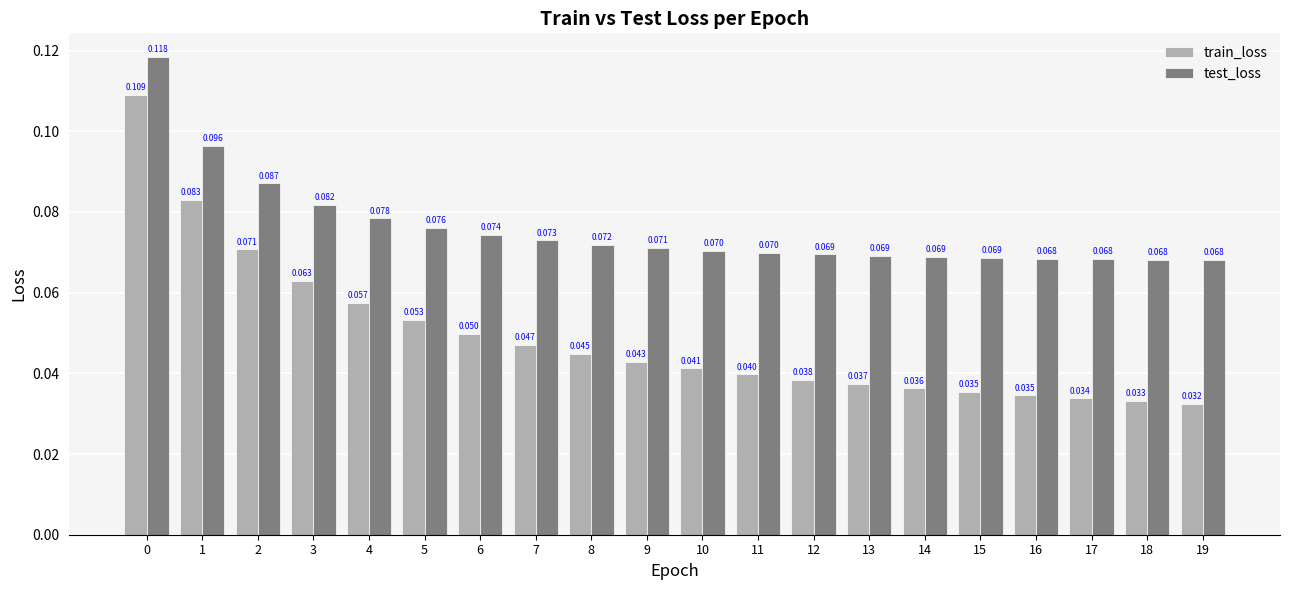

Which series has the widest spread of values?

train_loss